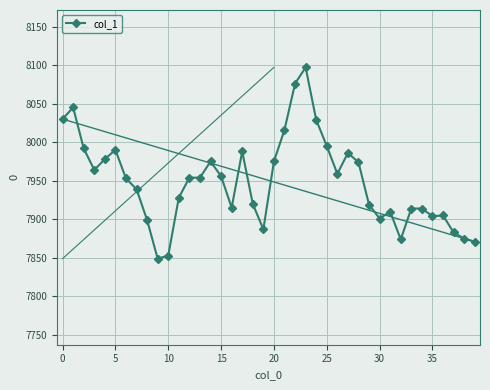

What is the difference between the maximum and minimum values?

248